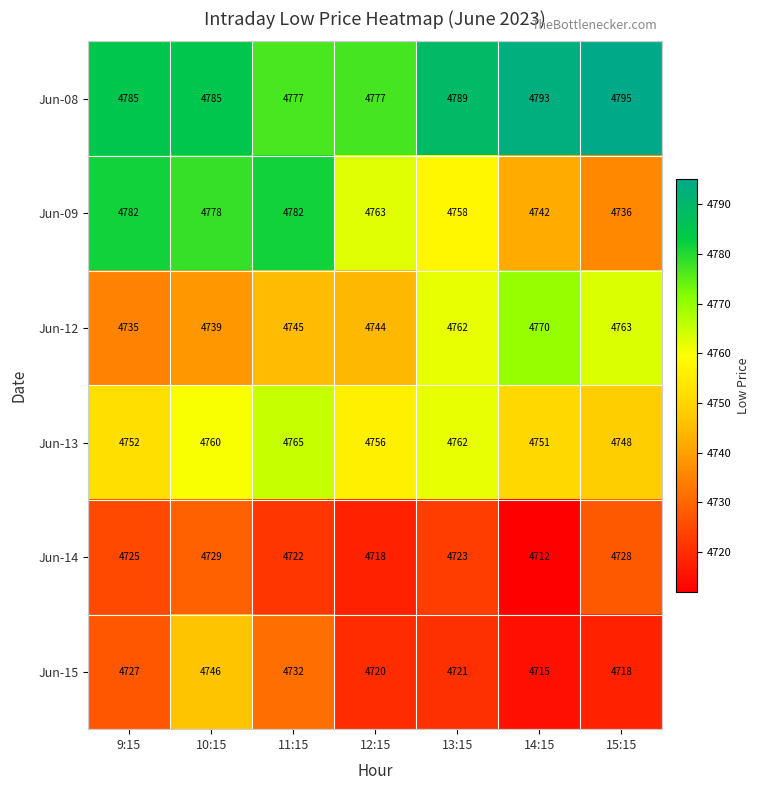

What is the difference between the highest and lowest values at 9:15?

60